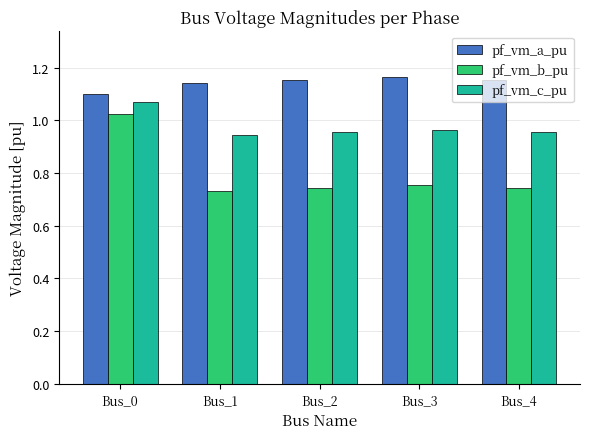

What is the sum of all pf_vm_c_pu values?

4.9